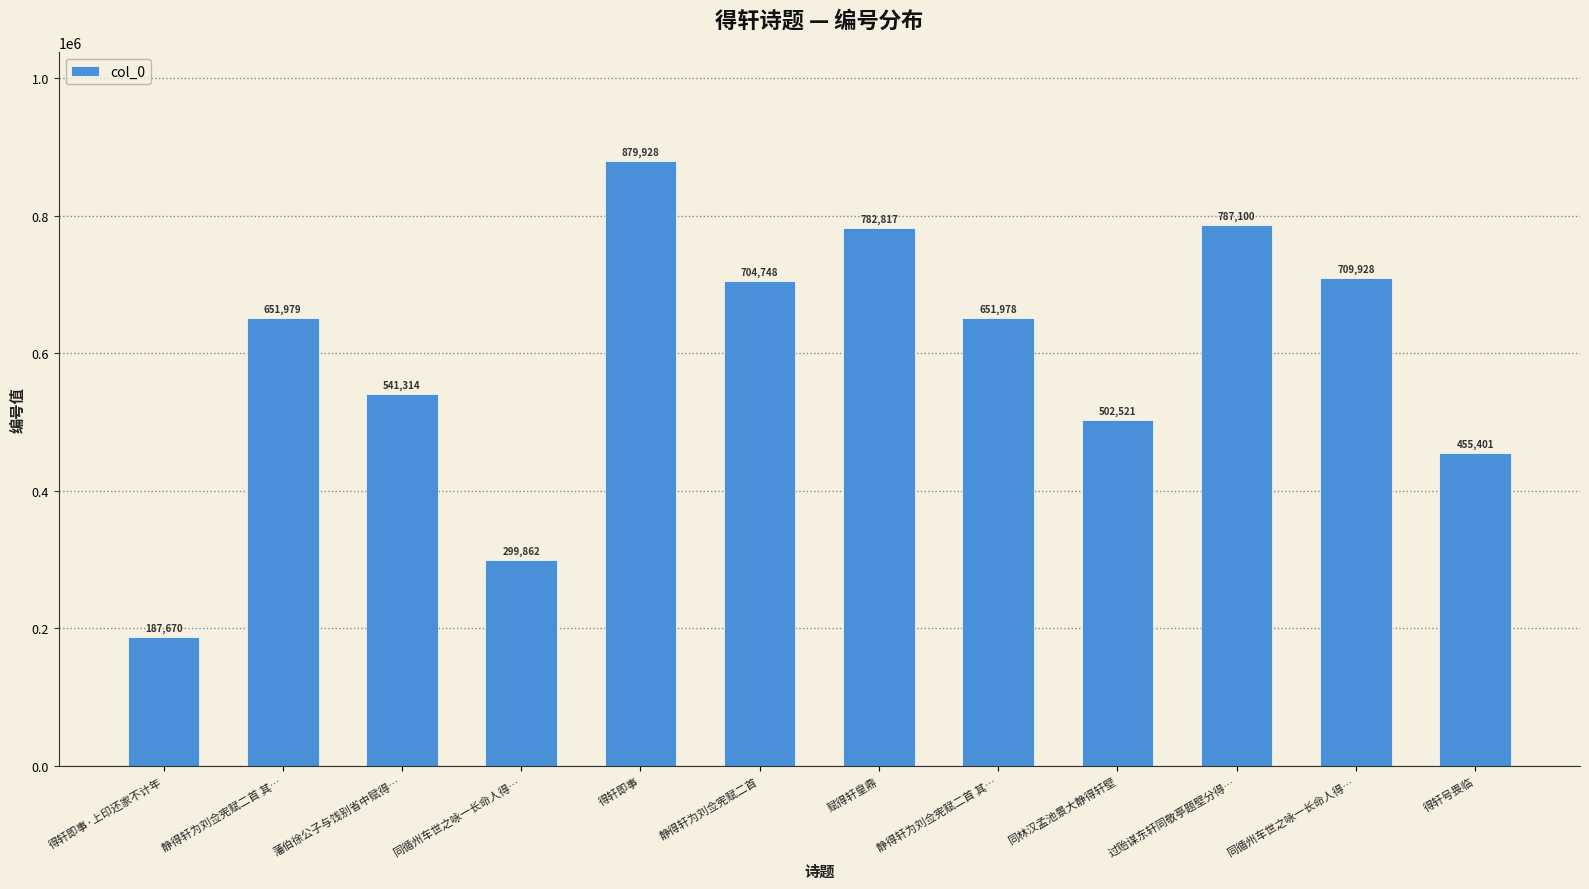

What is the greatest value displayed?

879928